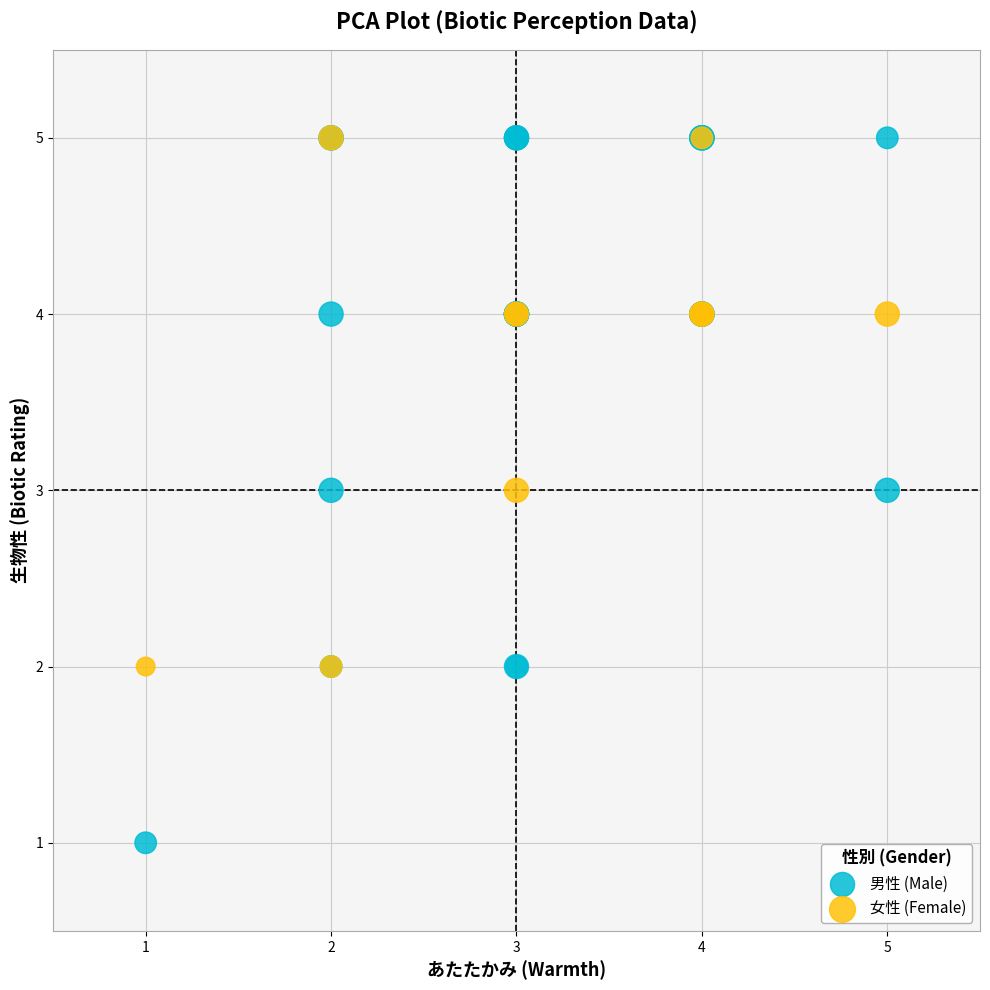

Which series has the largest Y range (max minus min)?

男性 (Male)